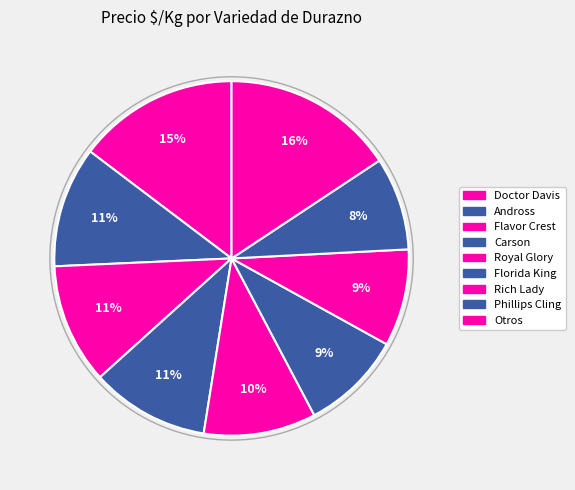

How many slices are in this pie chart?

9